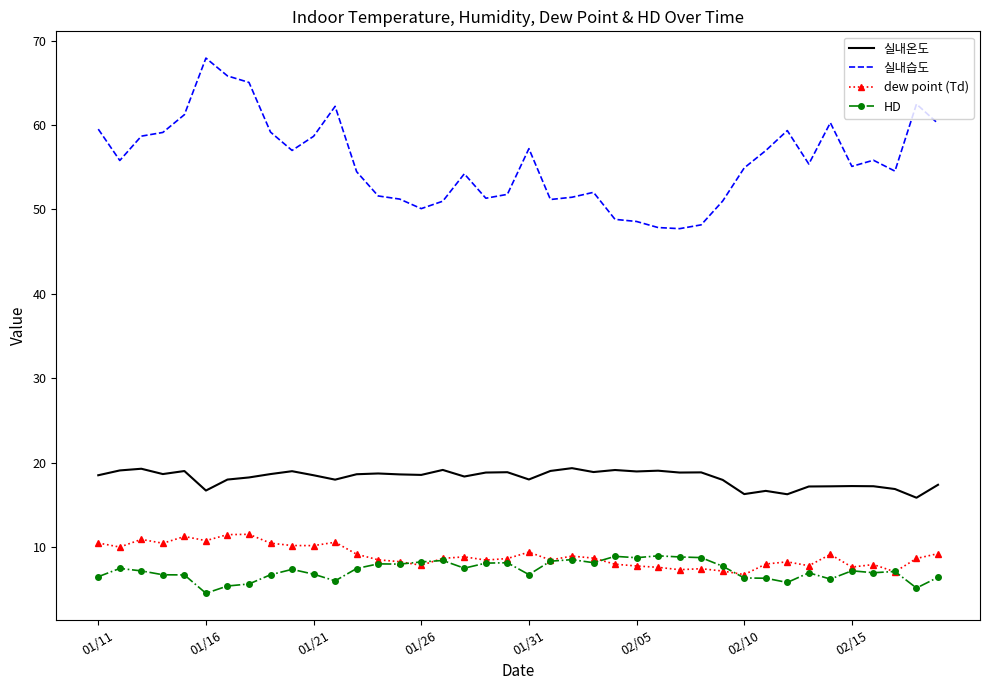

Which series has the widest spread of values?

실내습도